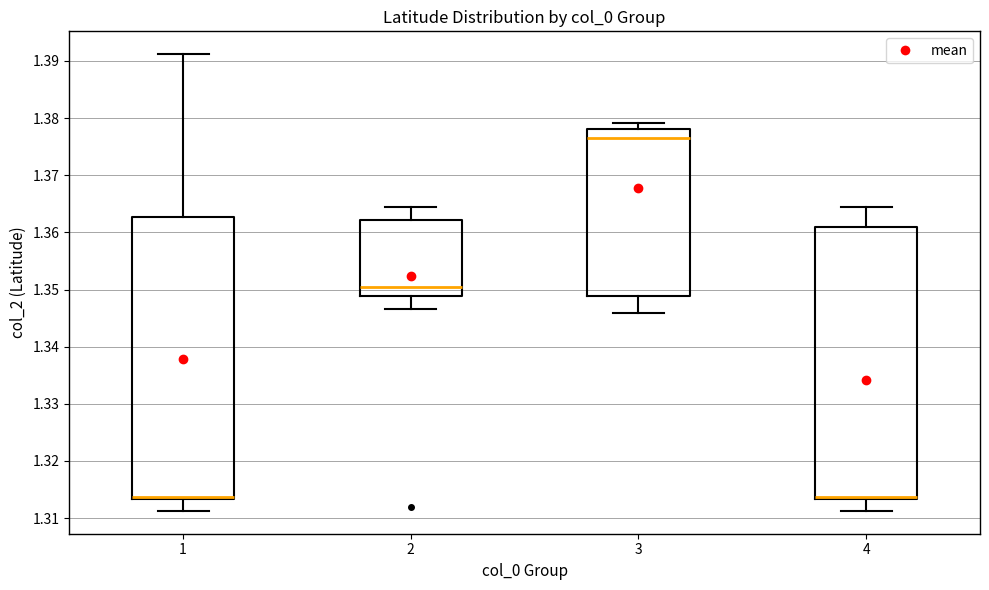

Where does the upper whisker of the box at x = 1 end on the y-axis? The values are not printed on the chart, so give them approximately, as read against the axis.

1.391